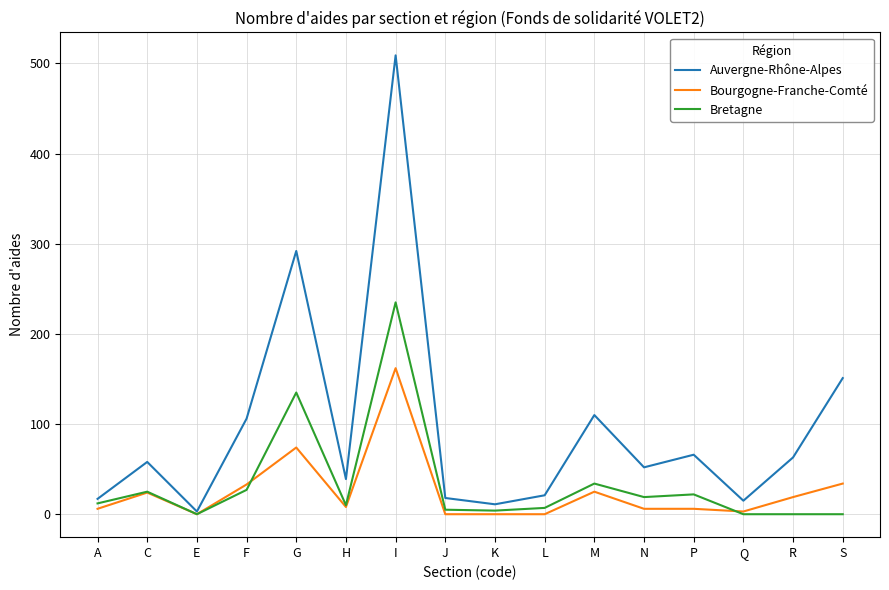

What is the difference between the highest and lowest values at I?

347